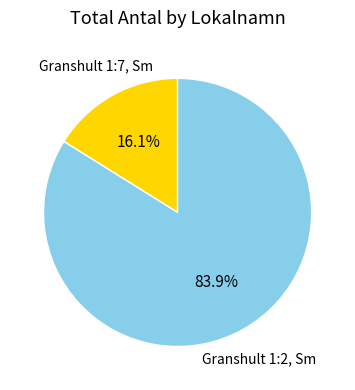

Does any single category account for the majority?

Yes